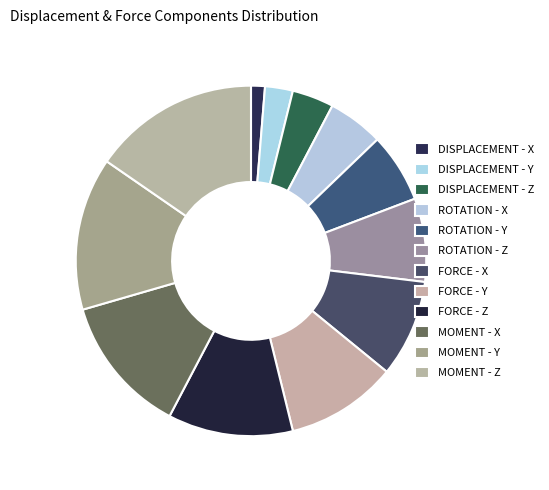

What percentage do MOMENT - Z and DISPLACEMENT - Y together represent?

17.9%